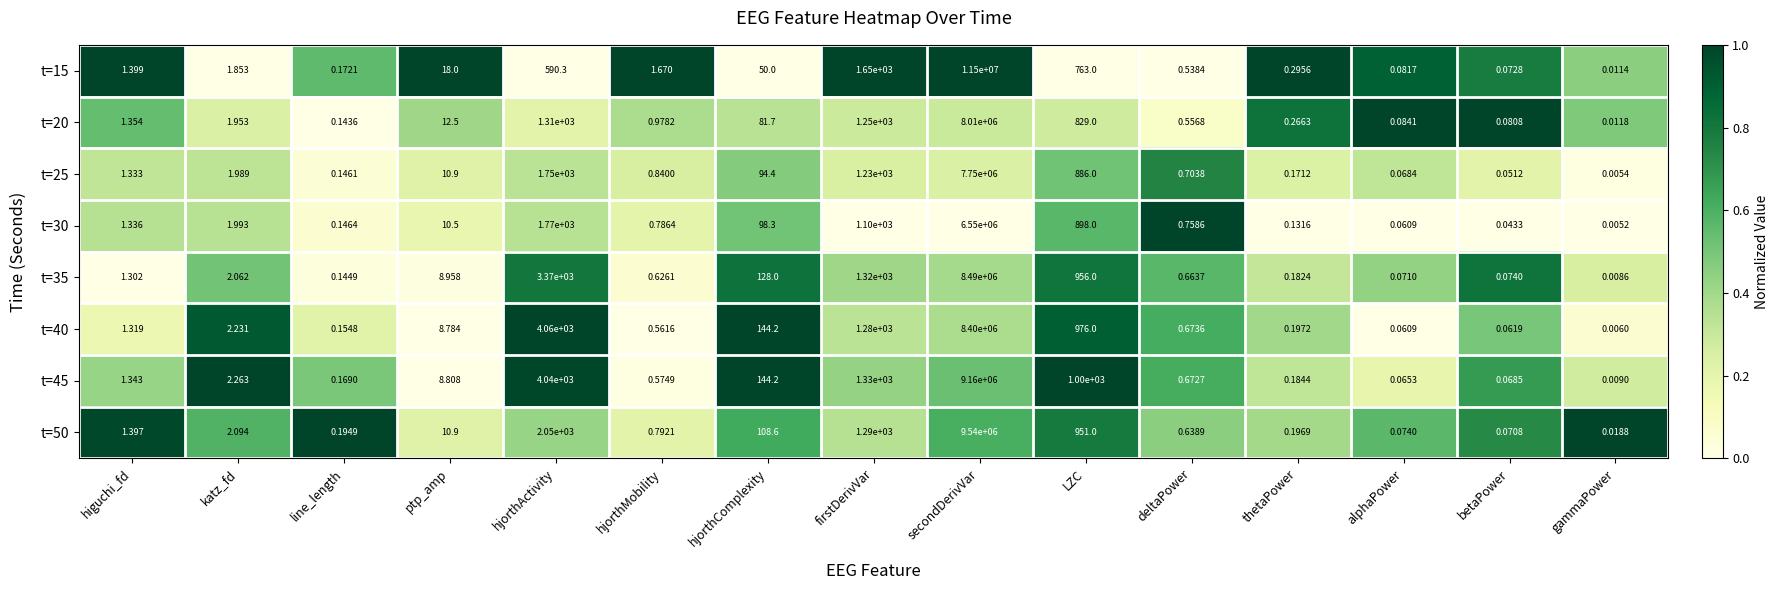

List the labels in order of t=35 value, largest first.

secondDerivVar, hjorthActivity, firstDerivVar, LZC, hjorthComplexity, ptp_amp, katz_fd, higuchi_fd, deltaPower, hjorthMobility, thetaPower, line_length, betaPower, alphaPower, gammaPower